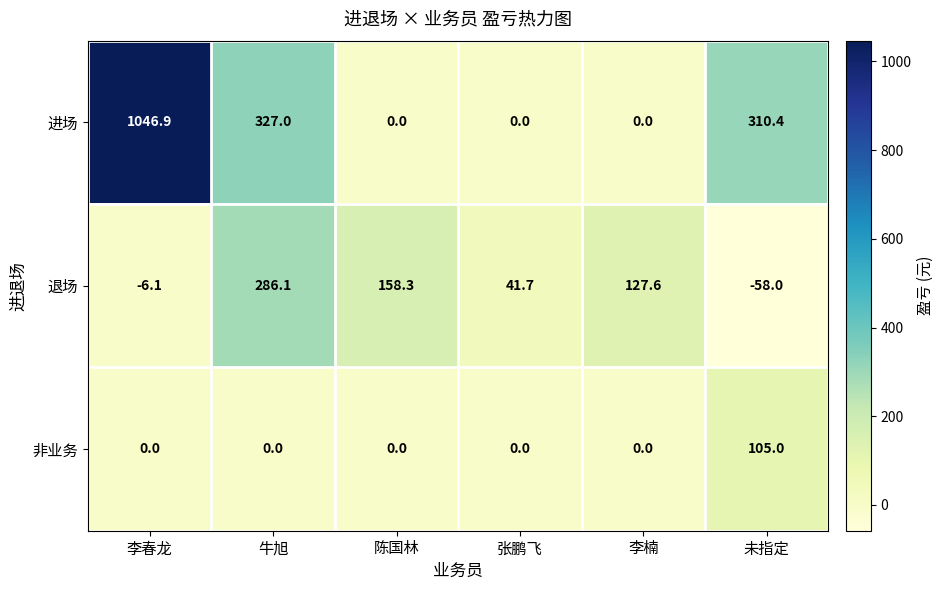

List the series in order of their overall mean, highest first.

进场, 退场, 非业务